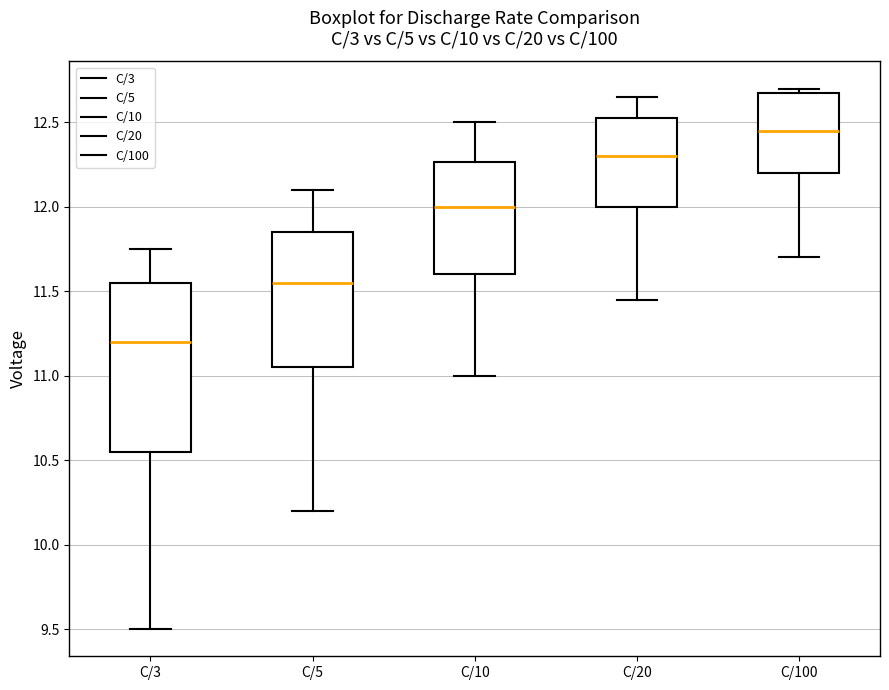

Which box is the tallest, from its lower edge to its upper edge?

C/3